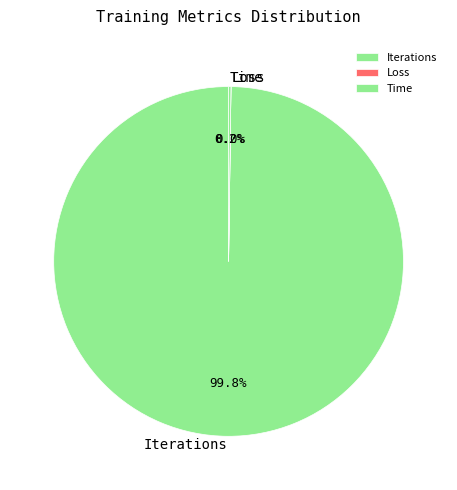

Is there any slice that represents more than half of the pie?

Yes